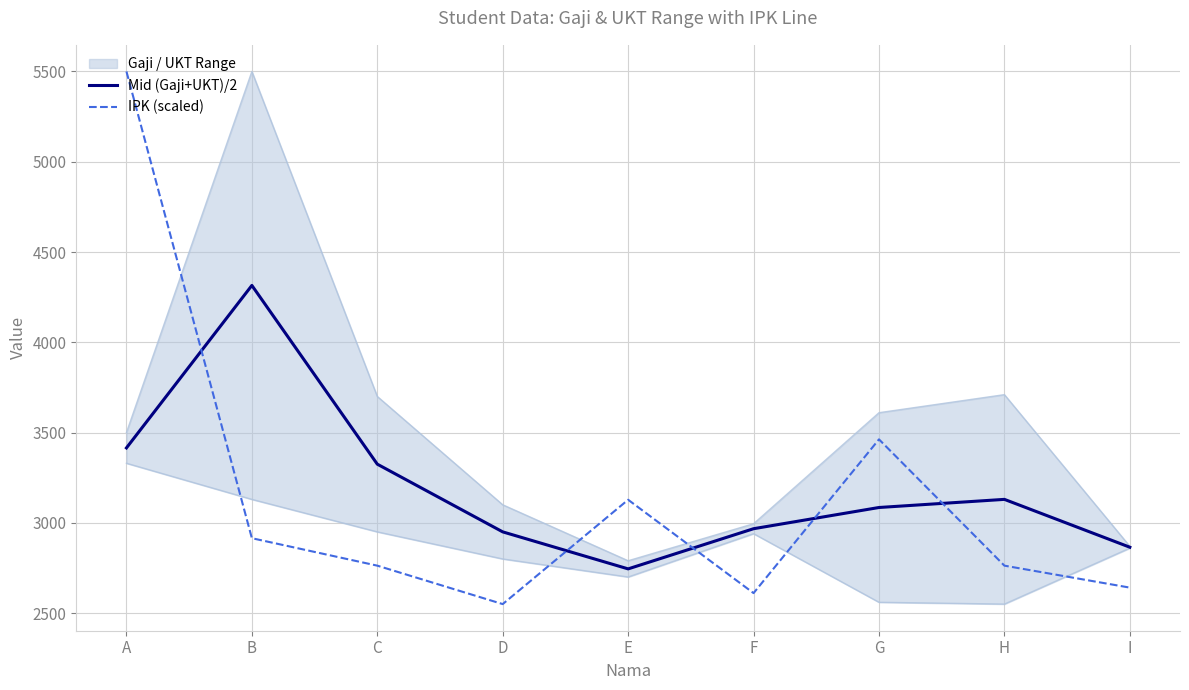

Which series ends up on top after the final intersection of Mid (Gaji+UKT)/2 and IPK (scaled)?

Mid (Gaji+UKT)/2